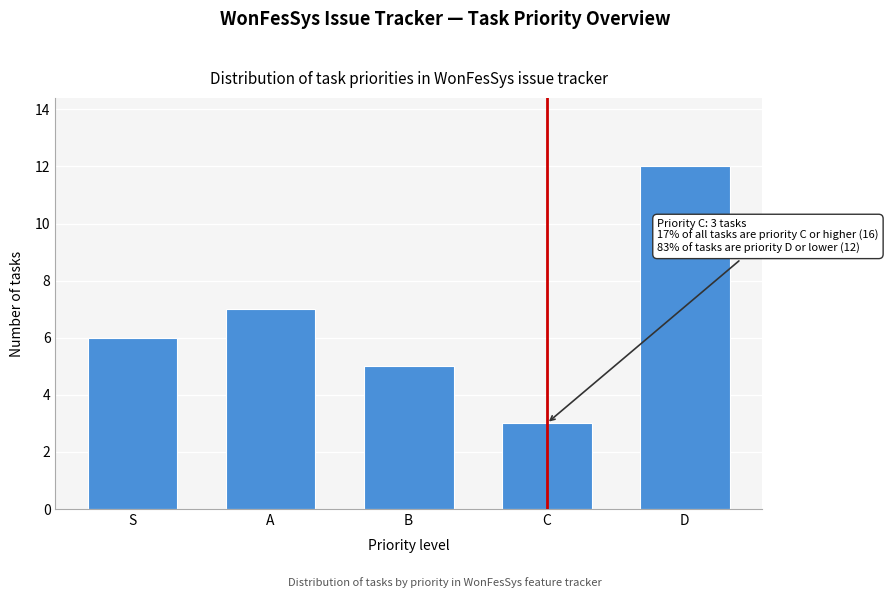

Reading right to left, extract all data points from this chart.

D=12	C=3	B=5	A=7	S=6